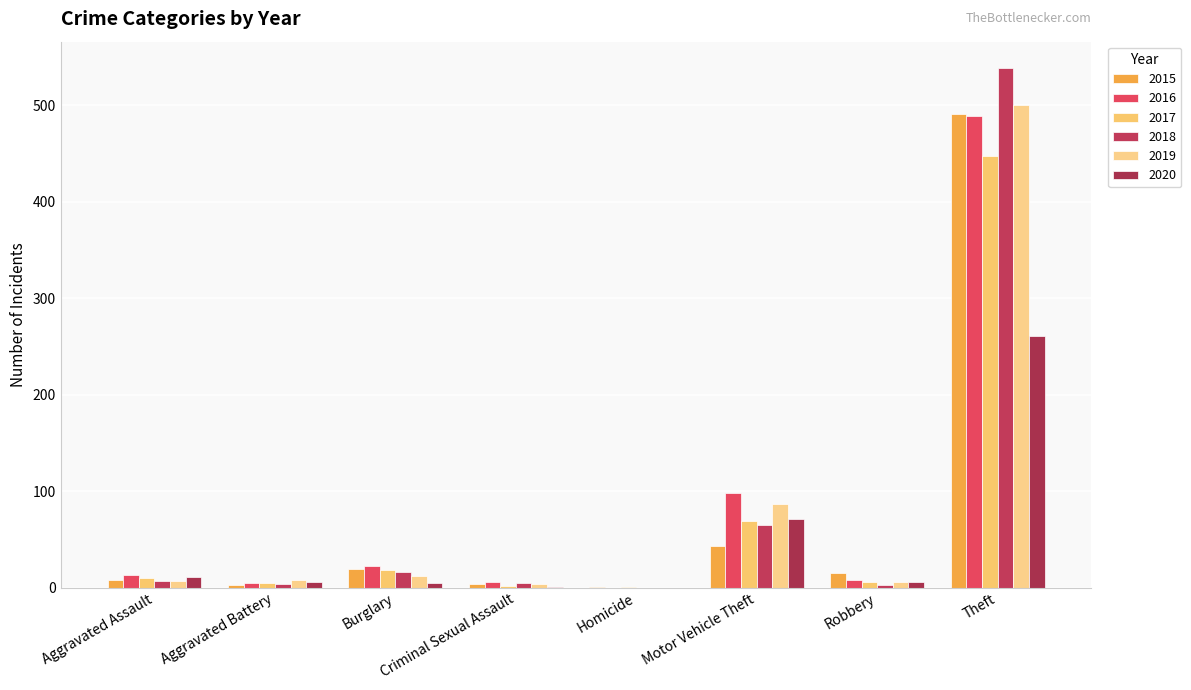

At how many categories does at least one series exceed 364?

1